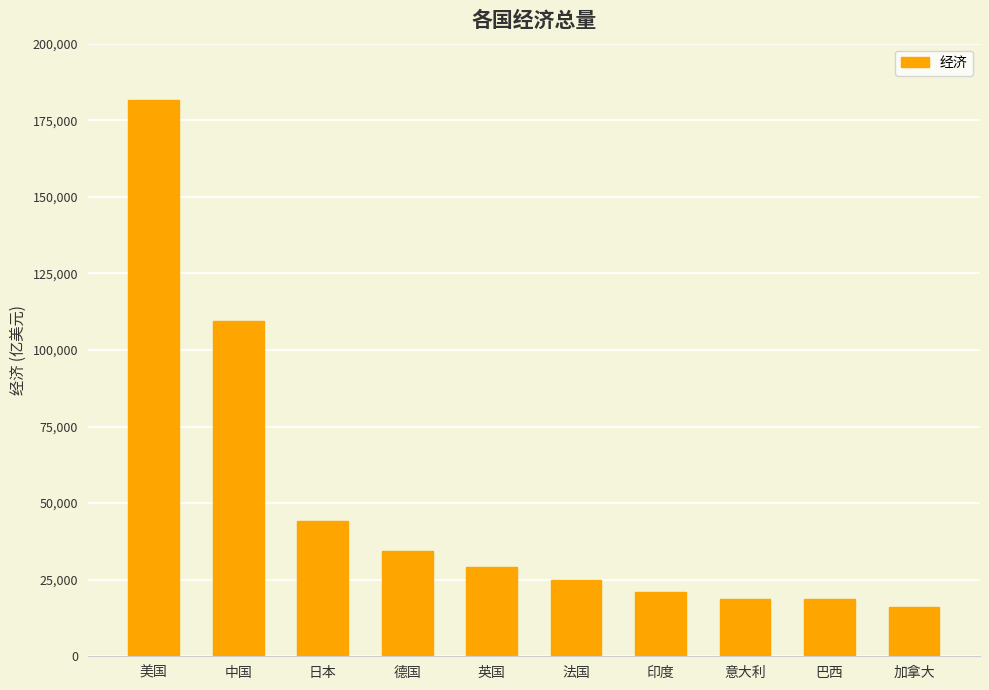

Which has a higher value, 日本 or 美国?

美国